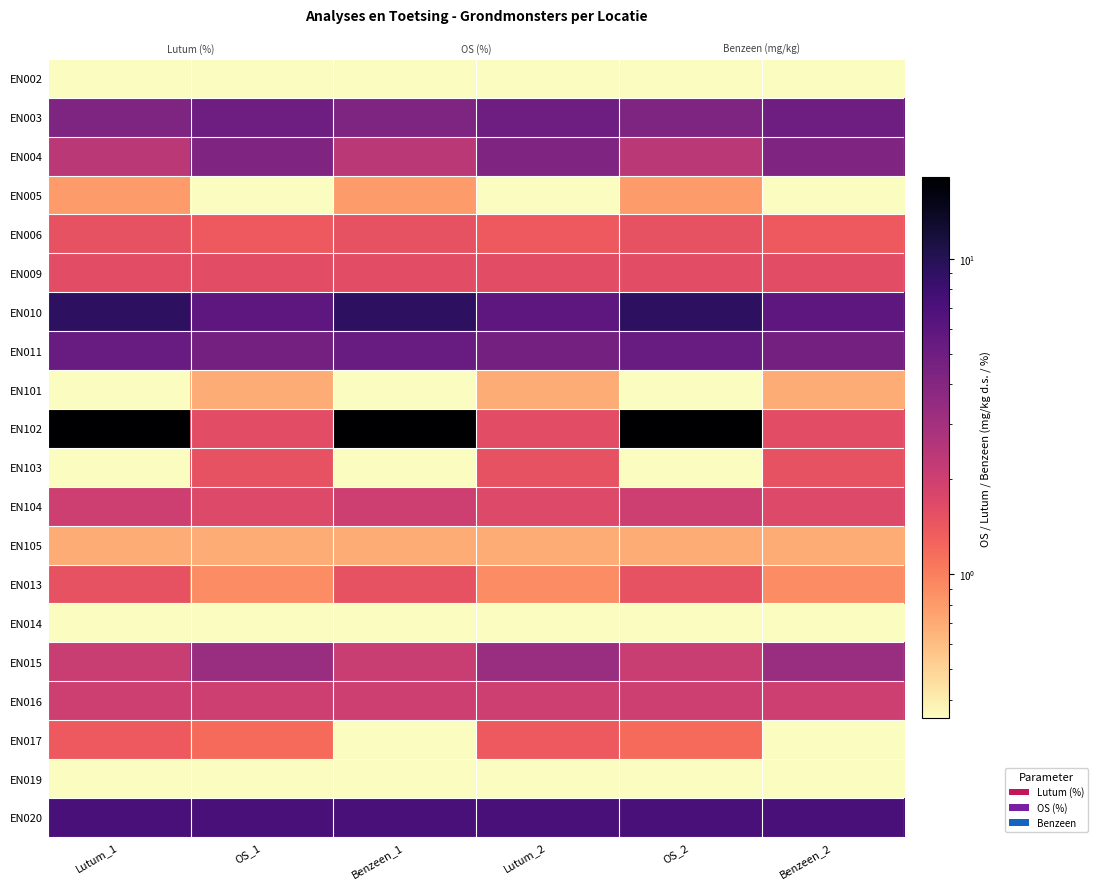

What is the highest value of the EN101 series?

0.7